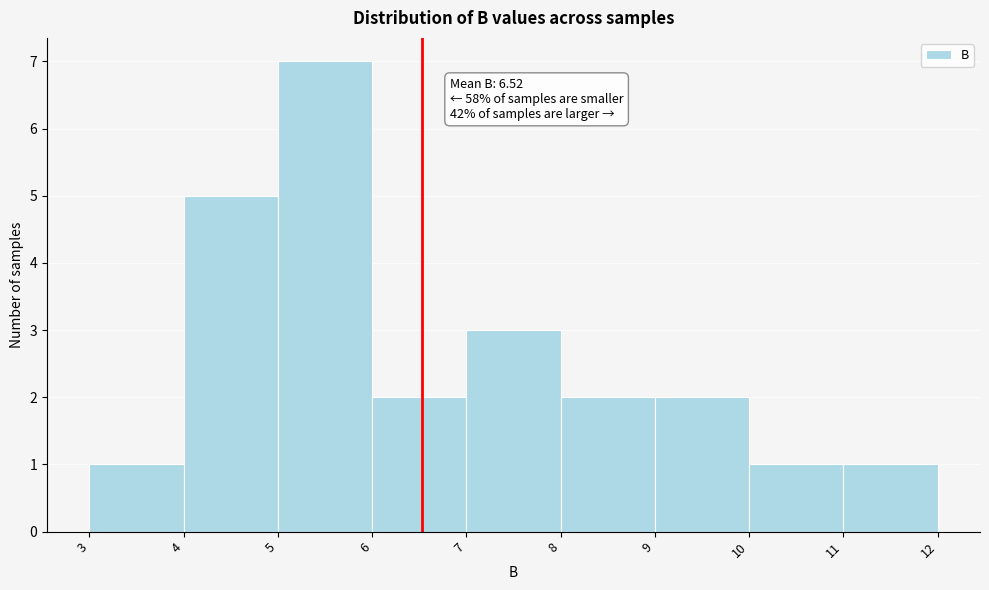

Over which range of the x-axis is the bar tallest?

5 to 6